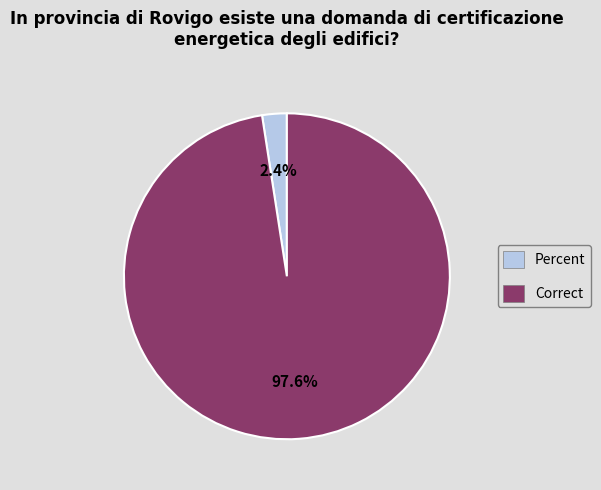

How many slices are in this pie chart?

2